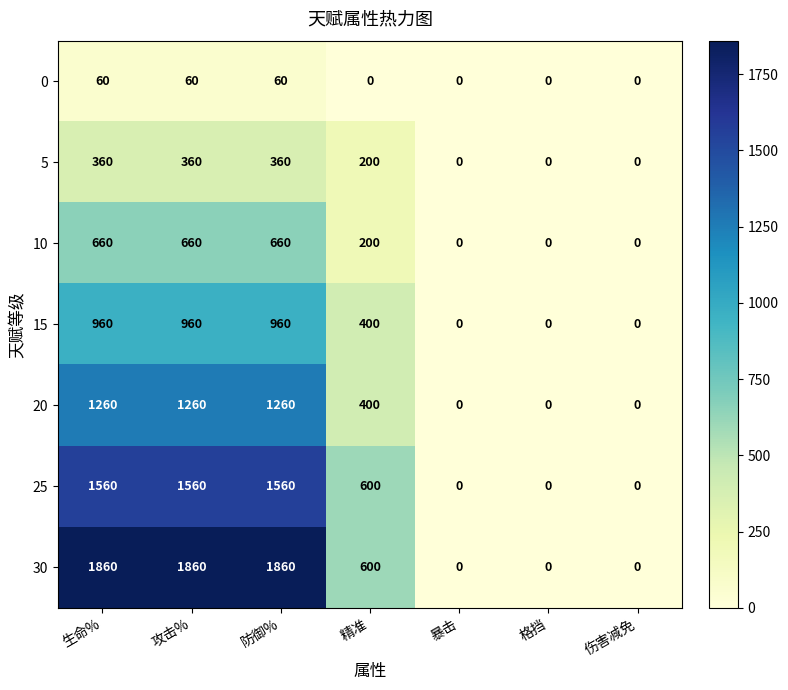

What is the greatest value displayed?

1860